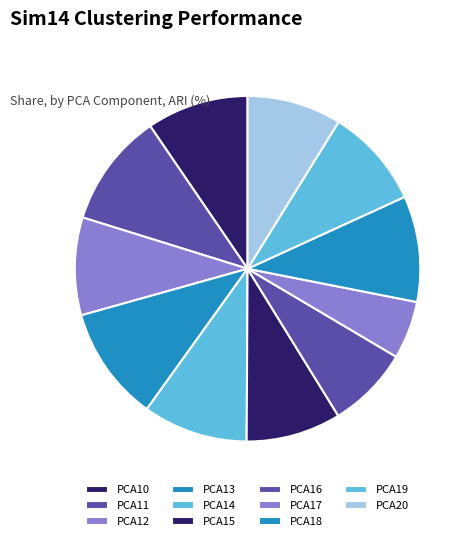

Is there a majority slice in this chart?

No